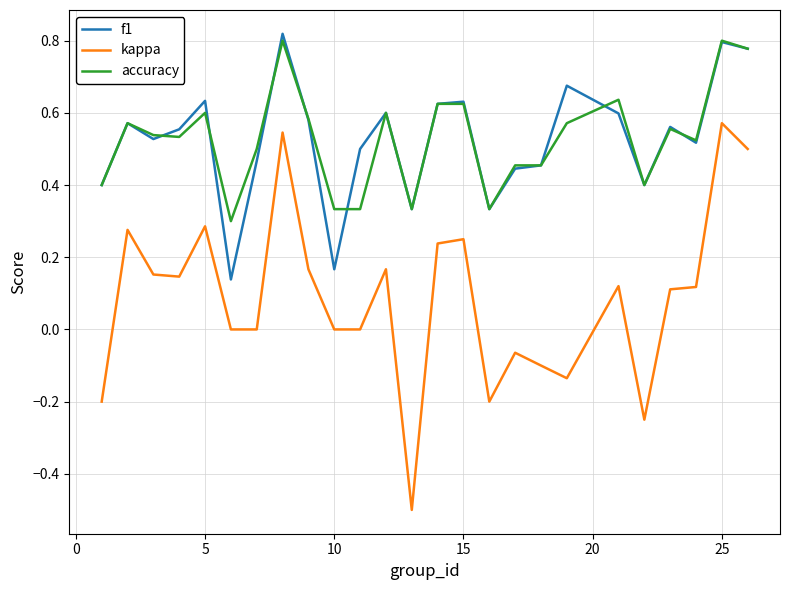

How many f1 values are between 0 and 1?

25